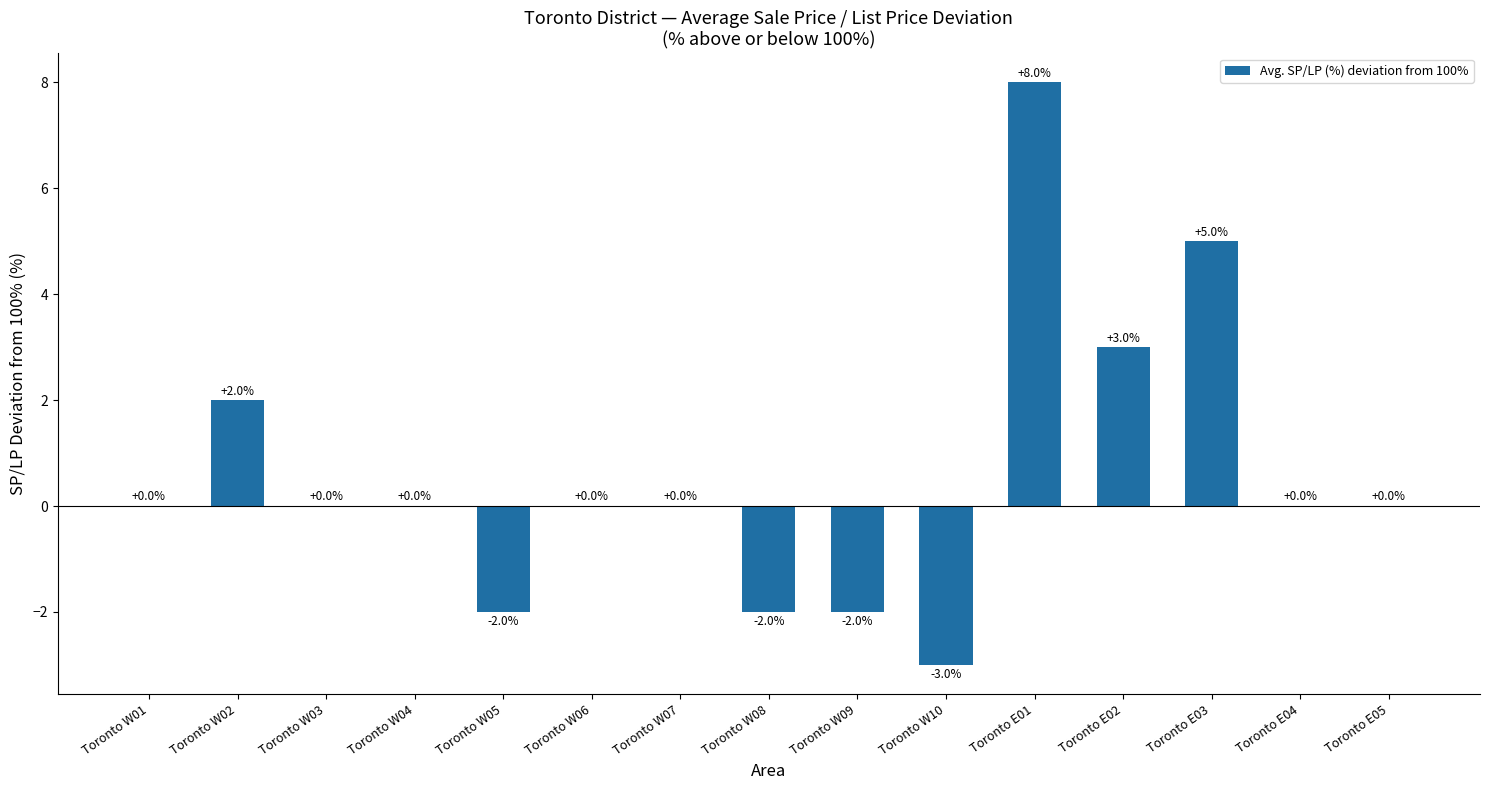

Reading left to right, extract all data points from this chart.

Toronto W01=0	Toronto W02=2	Toronto W03=0	Toronto W04=0	Toronto W05=-2	Toronto W06=0	Toronto W07=0	Toronto W08=-2	Toronto W09=-2	Toronto W10=-3	Toronto E01=8	Toronto E02=3	Toronto E03=5	Toronto E04=0	Toronto E05=0